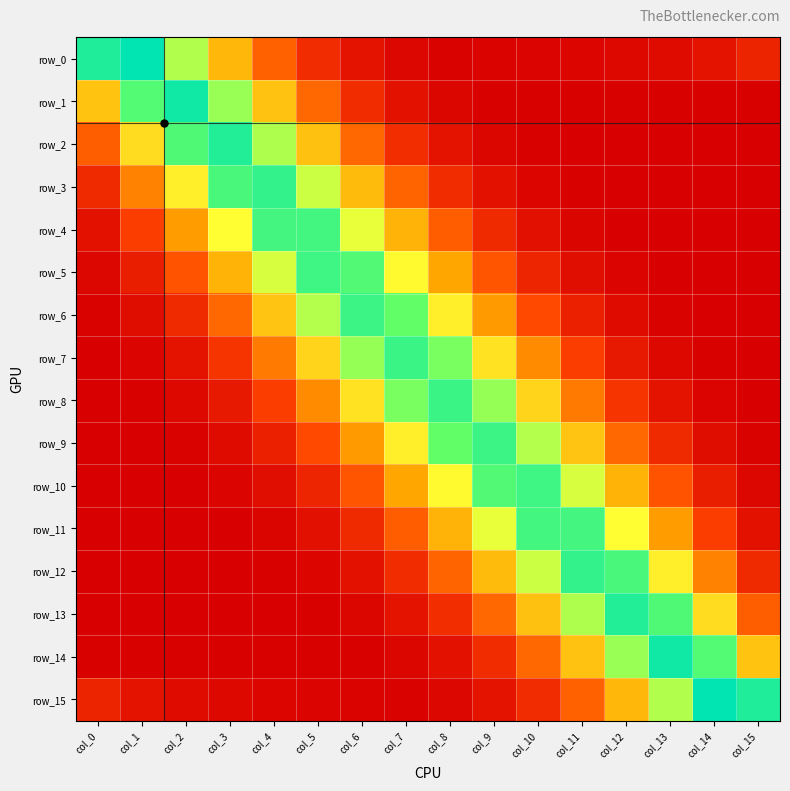

List the series in order of their peak value, lowest first.

row_11, row_4, row_10, row_5, row_9, row_6, row_8, row_7, row_12, row_3, row_2, row_13, row_14, row_1, row_0, row_15